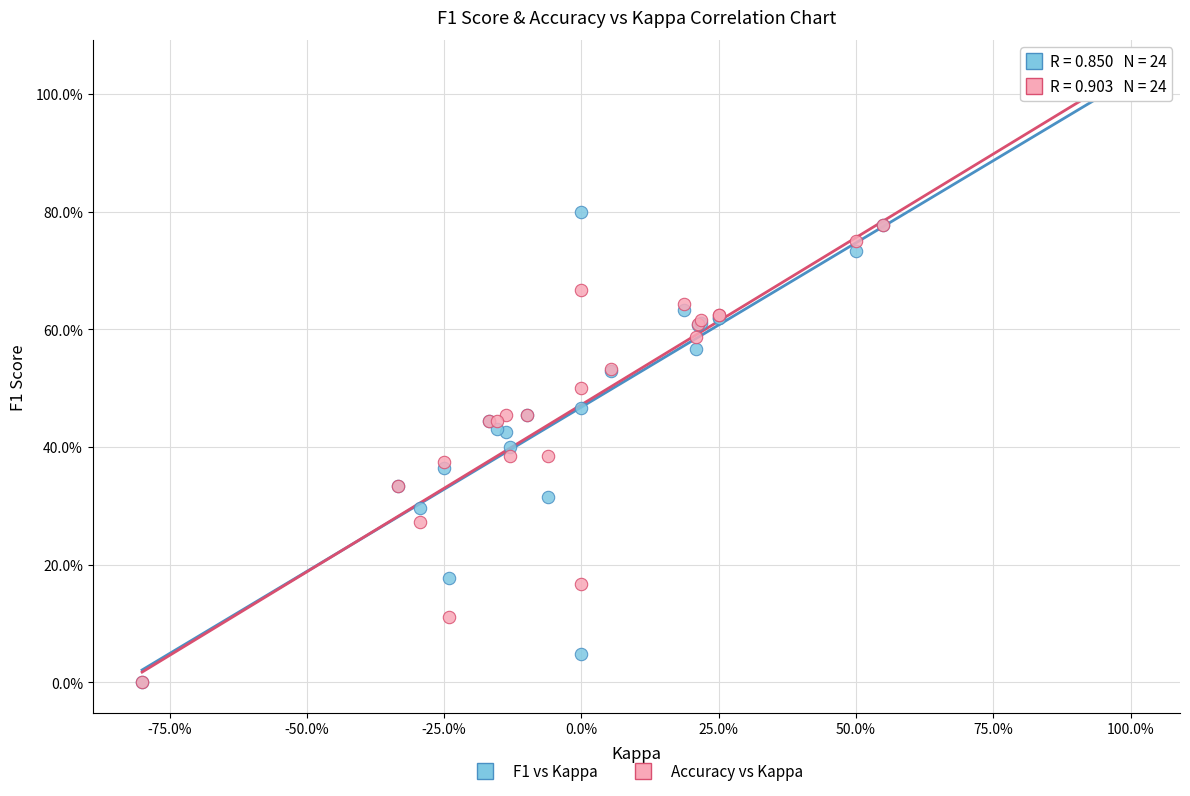

What are all the series names shown in the legend?

F1 vs Kappa, Accuracy vs Kappa